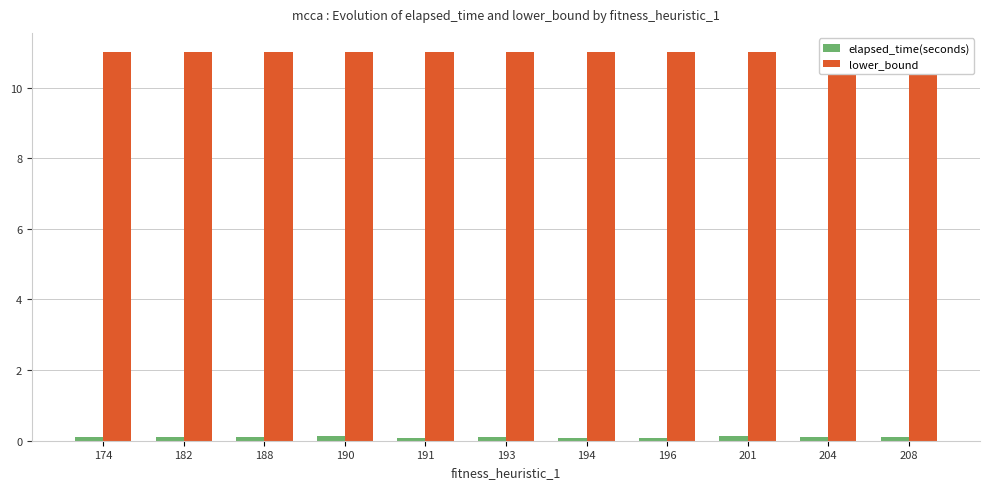

Which series changed the most between 188 and 196?

elapsed_time(seconds)